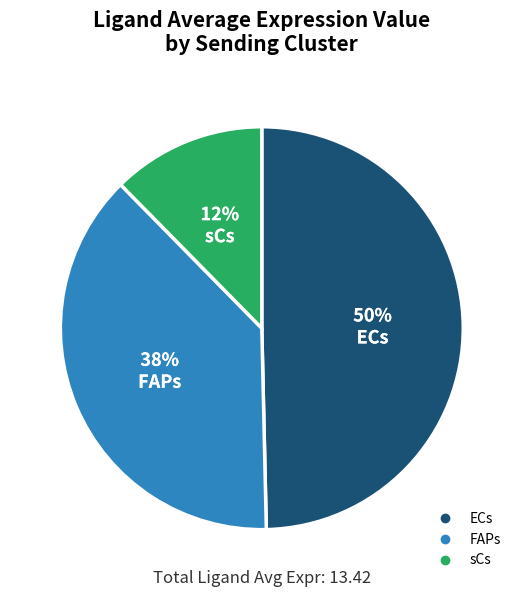

What is the smallest slice in the pie chart?

sCs